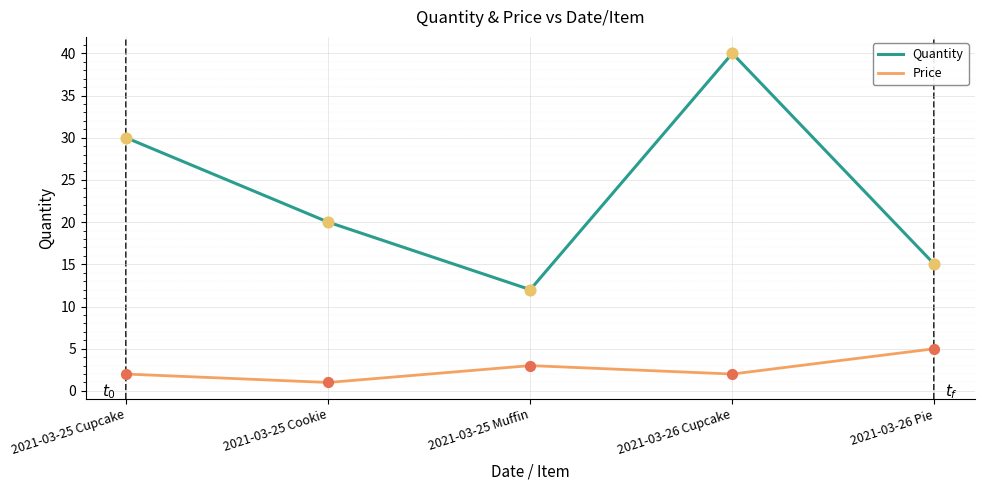

At how many categories does at least one series exceed 1?

5